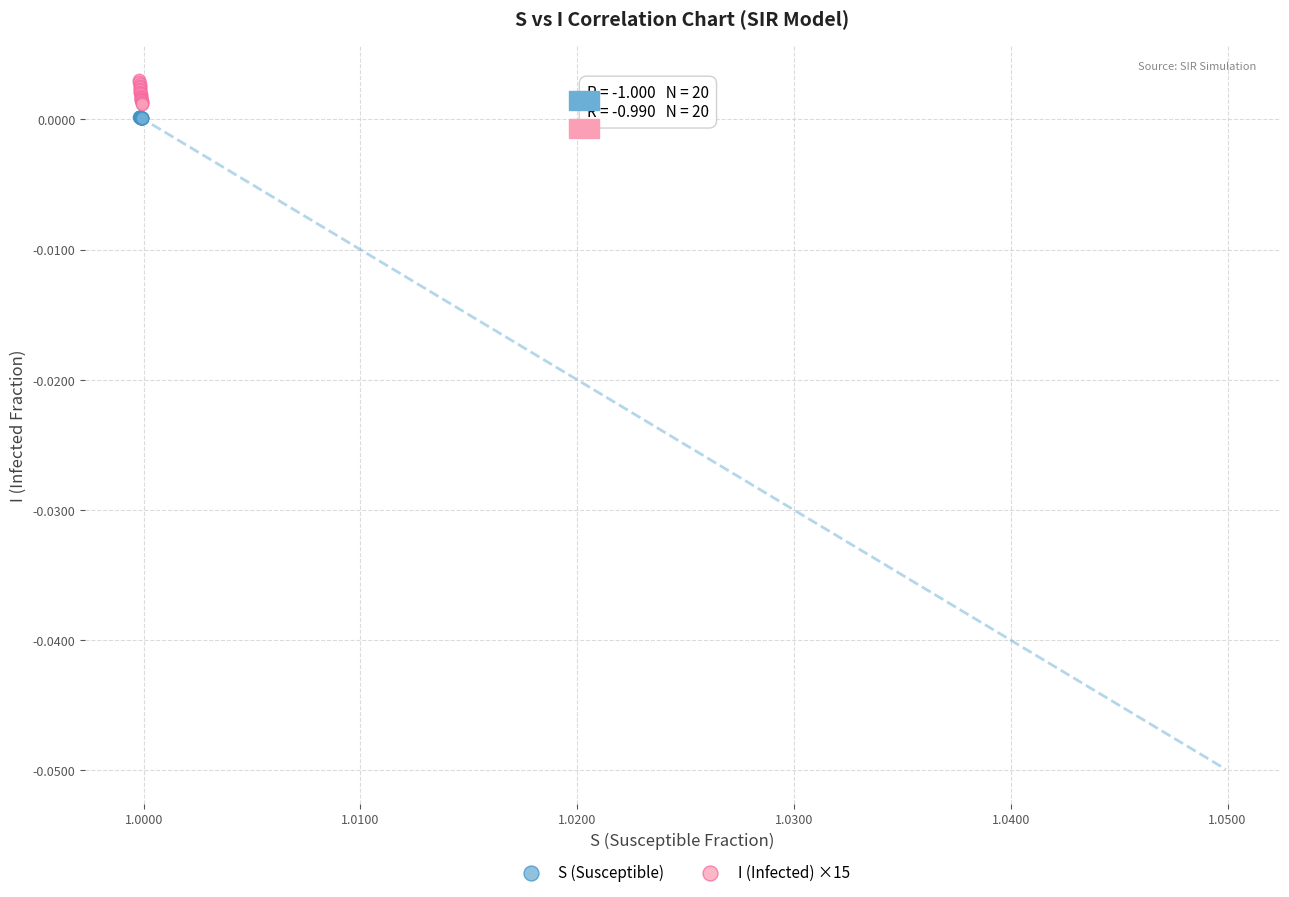

What are all the series names shown in the legend?

S (Susceptible), I (Infected) ×15